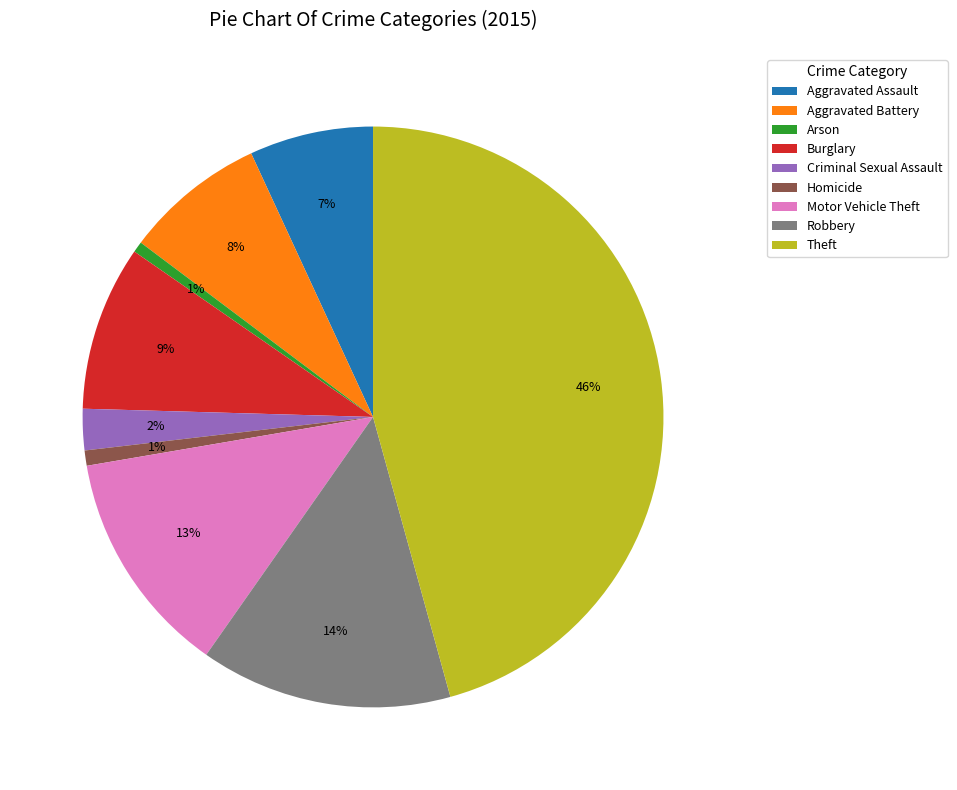

Which category has the biggest portion of the pie?

Theft